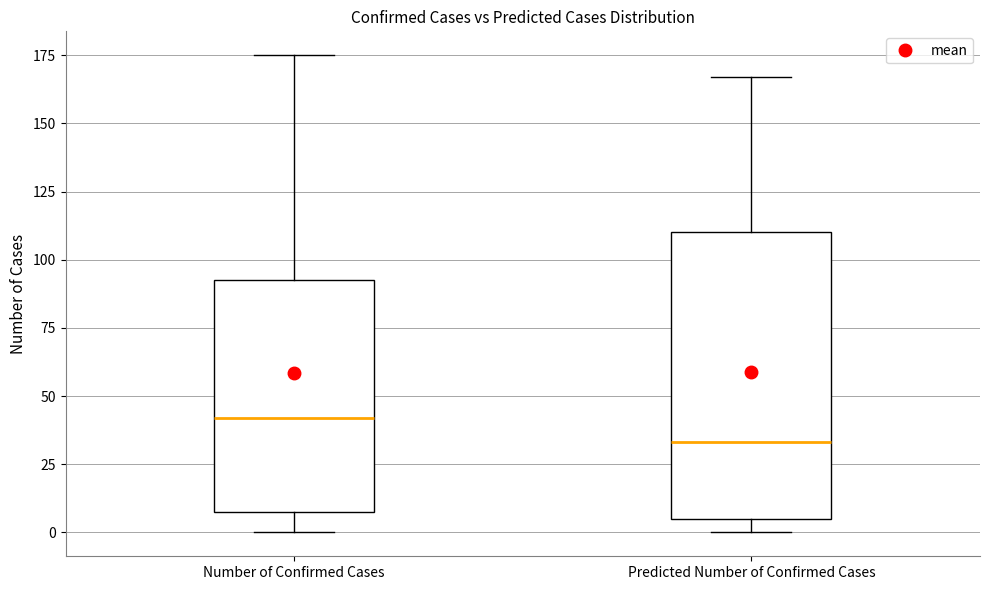

Where does the lower whisker of the box for Number of Confirmed Cases end on the y-axis? The values are not printed on the chart, so give them approximately, as read against the axis.

0